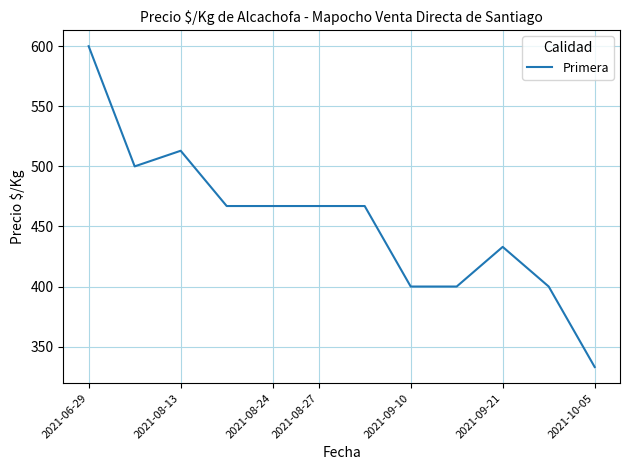

True or false: the data shows 268 at 7.

False